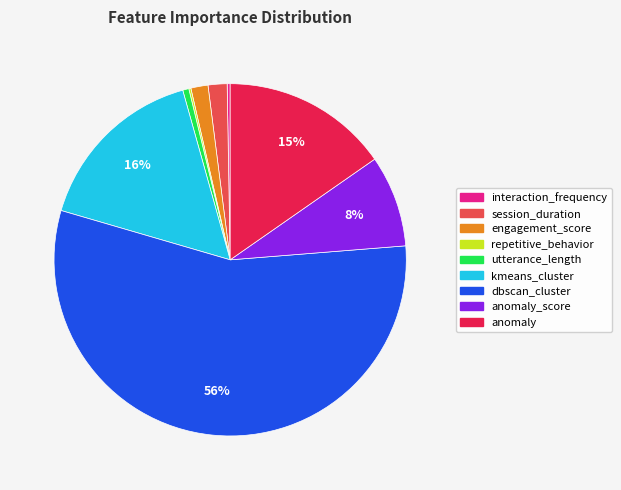

Is there a majority slice in this chart?

Yes